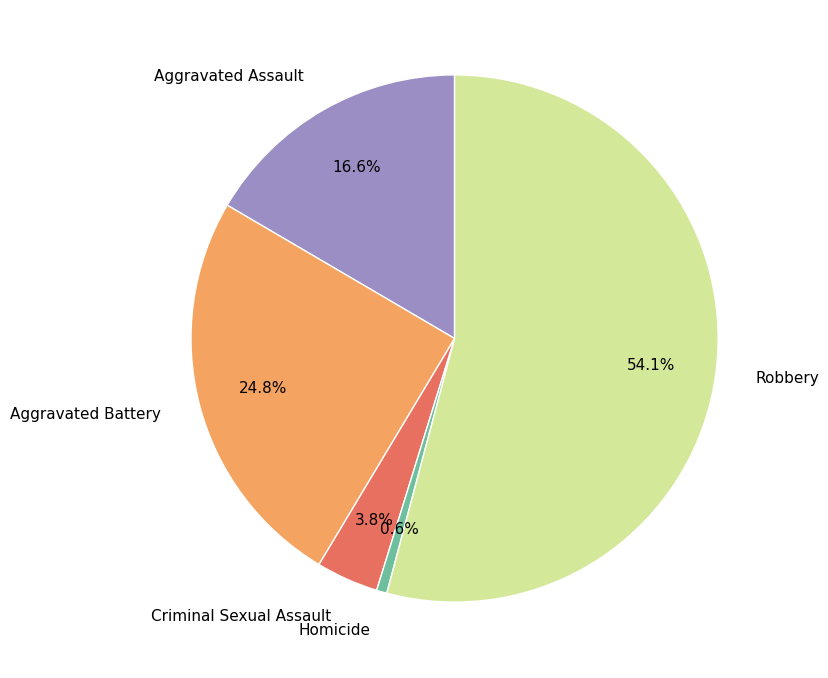

To the nearest percent, what percentage of the pie is Robbery?

54%